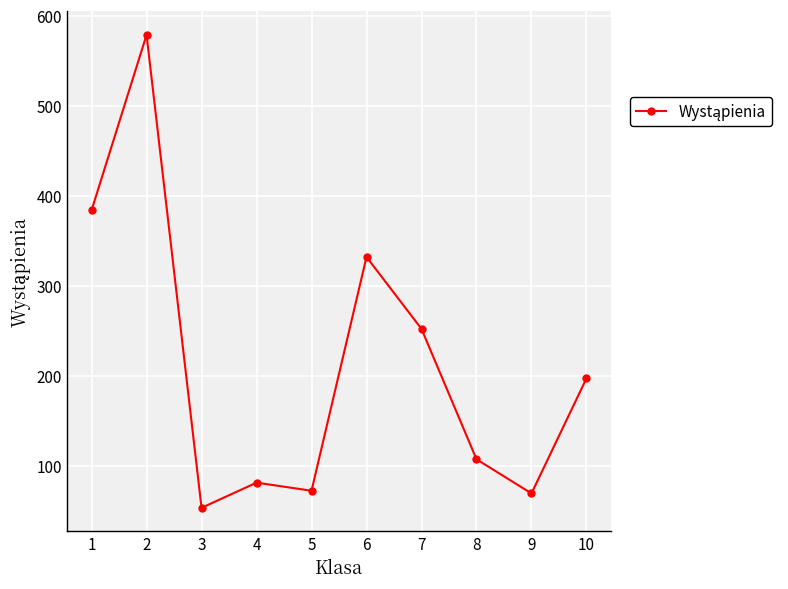

Reading left to right, what are all the values shown in this chart?

1=384	2=579	3=53	4=81	5=72	6=332	7=252	8=107	9=69	10=197